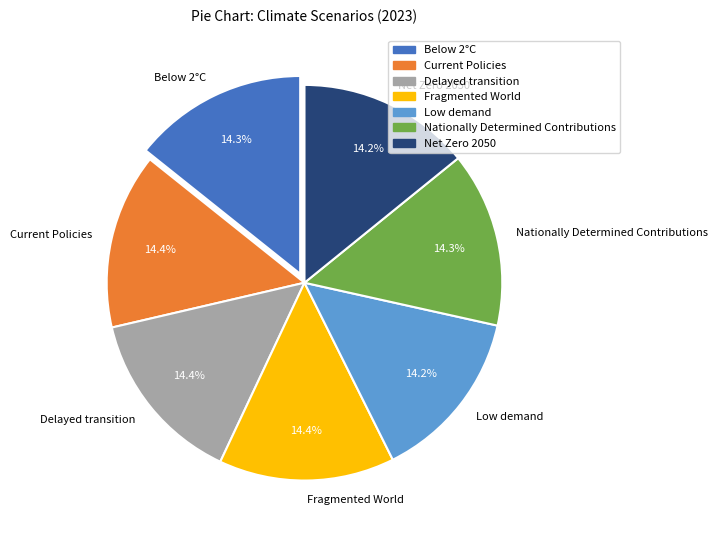

What percentage do Fragmented World and Current Policies together represent?

28.7%